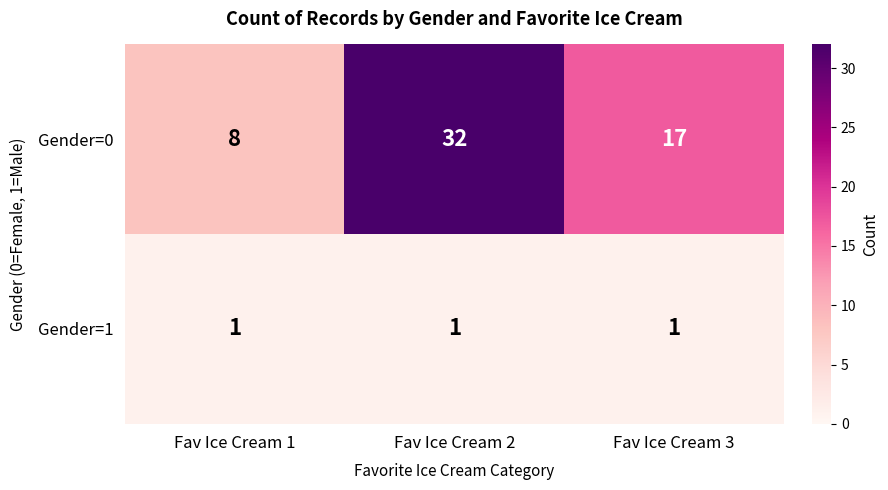

Reading left to right, what are all the values shown in this chart?

Gender=0: Fav Ice Cream 1=8	Fav Ice Cream 2=32	Fav Ice Cream 3=17
Gender=1: Fav Ice Cream 1=1	Fav Ice Cream 2=1	Fav Ice Cream 3=1